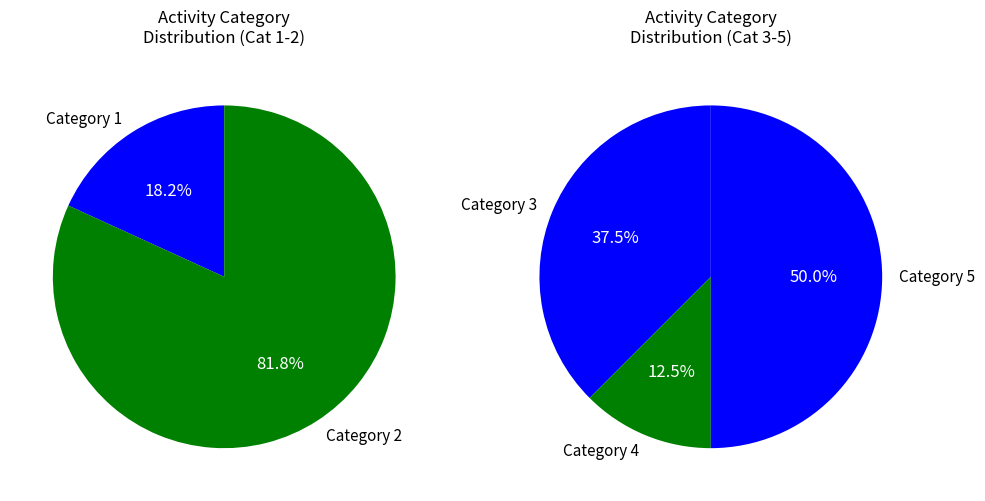

What is the change in value from 4 to 5?

+3